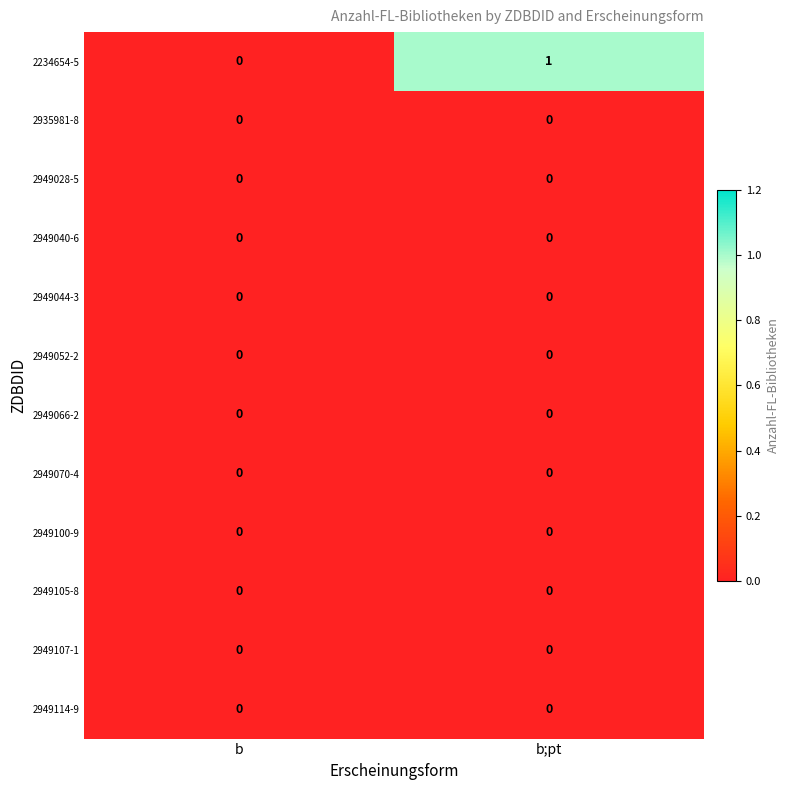

Which label corresponds to the largest value in the chart?

b;pt